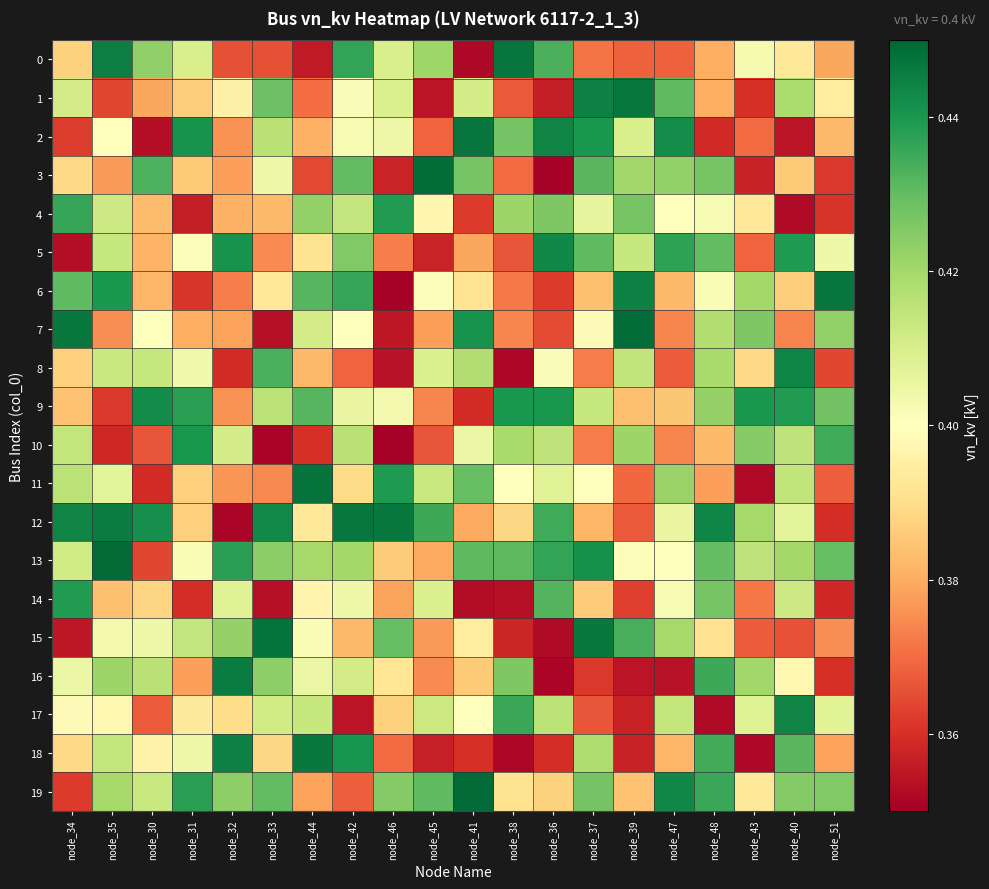

Reading left to right, transcribe all the data shown in this chart.

0: node_34=0.4	node_35=0.4	node_30=0.4	node_31=0.4	node_32=0.4	node_33=0.4	node_44=0.4	node_42=0.4	node_46=0.4	node_45=0.4	node_41=0.4	node_38=0.4	node_36=0.4	node_37=0.4	node_39=0.4	node_47=0.4	node_48=0.4	node_43=0.4	node_40=0.4	node_51=0.4
1: node_34=0.4	node_35=0.4	node_30=0.4	node_31=0.4	node_32=0.4	node_33=0.4	node_44=0.4	node_42=0.4	node_46=0.4	node_45=0.4	node_41=0.4	node_38=0.4	node_36=0.4	node_37=0.4	node_39=0.4	node_47=0.4	node_48=0.4	node_43=0.4	node_40=0.4	node_51=0.4
2: node_34=0.4	node_35=0.4	node_30=0.4	node_31=0.4	node_32=0.4	node_33=0.4	node_44=0.4	node_42=0.4	node_46=0.4	node_45=0.4	node_41=0.4	node_38=0.4	node_36=0.4	node_37=0.4	node_39=0.4	node_47=0.4	node_48=0.4	node_43=0.4	node_40=0.4	node_51=0.4
3: node_34=0.4	node_35=0.4	node_30=0.4	node_31=0.4	node_32=0.4	node_33=0.4	node_44=0.4	node_42=0.4	node_46=0.4	node_45=0.4	node_41=0.4	node_38=0.4	node_36=0.4	node_37=0.4	node_39=0.4	node_47=0.4	node_48=0.4	node_43=0.4	node_40=0.4	node_51=0.4
4: node_34=0.4	node_35=0.4	node_30=0.4	node_31=0.4	node_32=0.4	node_33=0.4	node_44=0.4	node_42=0.4	node_46=0.4	node_45=0.4	node_41=0.4	node_38=0.4	node_36=0.4	node_37=0.4	node_39=0.4	node_47=0.4	node_48=0.4	node_43=0.4	node_40=0.4	node_51=0.4
5: node_34=0.4	node_35=0.4	node_30=0.4	node_31=0.4	node_32=0.4	node_33=0.4	node_44=0.4	node_42=0.4	node_46=0.4	node_45=0.4	node_41=0.4	node_38=0.4	node_36=0.4	node_37=0.4	node_39=0.4	node_47=0.4	node_48=0.4	node_43=0.4	node_40=0.4	node_51=0.4
6: node_34=0.4	node_35=0.4	node_30=0.4	node_31=0.4	node_32=0.4	node_33=0.4	node_44=0.4	node_42=0.4	node_46=0.4	node_45=0.4	node_41=0.4	node_38=0.4	node_36=0.4	node_37=0.4	node_39=0.4	node_47=0.4	node_48=0.4	node_43=0.4	node_40=0.4	node_51=0.4
7: node_34=0.4	node_35=0.4	node_30=0.4	node_31=0.4	node_32=0.4	node_33=0.4	node_44=0.4	node_42=0.4	node_46=0.4	node_45=0.4	node_41=0.4	node_38=0.4	node_36=0.4	node_37=0.4	node_39=0.4	node_47=0.4	node_48=0.4	node_43=0.4	node_40=0.4	node_51=0.4
8: node_34=0.4	node_35=0.4	node_30=0.4	node_31=0.4	node_32=0.4	node_33=0.4	node_44=0.4	node_42=0.4	node_46=0.4	node_45=0.4	node_41=0.4	node_38=0.4	node_36=0.4	node_37=0.4	node_39=0.4	node_47=0.4	node_48=0.4	node_43=0.4	node_40=0.4	node_51=0.4
9: node_34=0.4	node_35=0.4	node_30=0.4	node_31=0.4	node_32=0.4	node_33=0.4	node_44=0.4	node_42=0.4	node_46=0.4	node_45=0.4	node_41=0.4	node_38=0.4	node_36=0.4	node_37=0.4	node_39=0.4	node_47=0.4	node_48=0.4	node_43=0.4	node_40=0.4	node_51=0.4
10: node_34=0.4	node_35=0.4	node_30=0.4	node_31=0.4	node_32=0.4	node_33=0.4	node_44=0.4	node_42=0.4	node_46=0.4	node_45=0.4	node_41=0.4	node_38=0.4	node_36=0.4	node_37=0.4	node_39=0.4	node_47=0.4	node_48=0.4	node_43=0.4	node_40=0.4	node_51=0.4
11: node_34=0.4	node_35=0.4	node_30=0.4	node_31=0.4	node_32=0.4	node_33=0.4	node_44=0.4	node_42=0.4	node_46=0.4	node_45=0.4	node_41=0.4	node_38=0.4	node_36=0.4	node_37=0.4	node_39=0.4	node_47=0.4	node_48=0.4	node_43=0.4	node_40=0.4	node_51=0.4
12: node_34=0.4	node_35=0.4	node_30=0.4	node_31=0.4	node_32=0.4	node_33=0.4	node_44=0.4	node_42=0.4	node_46=0.4	node_45=0.4	node_41=0.4	node_38=0.4	node_36=0.4	node_37=0.4	node_39=0.4	node_47=0.4	node_48=0.4	node_43=0.4	node_40=0.4	node_51=0.4
13: node_34=0.4	node_35=0.4	node_30=0.4	node_31=0.4	node_32=0.4	node_33=0.4	node_44=0.4	node_42=0.4	node_46=0.4	node_45=0.4	node_41=0.4	node_38=0.4	node_36=0.4	node_37=0.4	node_39=0.4	node_47=0.4	node_48=0.4	node_43=0.4	node_40=0.4	node_51=0.4
14: node_34=0.4	node_35=0.4	node_30=0.4	node_31=0.4	node_32=0.4	node_33=0.4	node_44=0.4	node_42=0.4	node_46=0.4	node_45=0.4	node_41=0.4	node_38=0.4	node_36=0.4	node_37=0.4	node_39=0.4	node_47=0.4	node_48=0.4	node_43=0.4	node_40=0.4	node_51=0.4
15: node_34=0.4	node_35=0.4	node_30=0.4	node_31=0.4	node_32=0.4	node_33=0.4	node_44=0.4	node_42=0.4	node_46=0.4	node_45=0.4	node_41=0.4	node_38=0.4	node_36=0.4	node_37=0.4	node_39=0.4	node_47=0.4	node_48=0.4	node_43=0.4	node_40=0.4	node_51=0.4
16: node_34=0.4	node_35=0.4	node_30=0.4	node_31=0.4	node_32=0.4	node_33=0.4	node_44=0.4	node_42=0.4	node_46=0.4	node_45=0.4	node_41=0.4	node_38=0.4	node_36=0.4	node_37=0.4	node_39=0.4	node_47=0.4	node_48=0.4	node_43=0.4	node_40=0.4	node_51=0.4
17: node_34=0.4	node_35=0.4	node_30=0.4	node_31=0.4	node_32=0.4	node_33=0.4	node_44=0.4	node_42=0.4	node_46=0.4	node_45=0.4	node_41=0.4	node_38=0.4	node_36=0.4	node_37=0.4	node_39=0.4	node_47=0.4	node_48=0.4	node_43=0.4	node_40=0.4	node_51=0.4
18: node_34=0.4	node_35=0.4	node_30=0.4	node_31=0.4	node_32=0.4	node_33=0.4	node_44=0.4	node_42=0.4	node_46=0.4	node_45=0.4	node_41=0.4	node_38=0.4	node_36=0.4	node_37=0.4	node_39=0.4	node_47=0.4	node_48=0.4	node_43=0.4	node_40=0.4	node_51=0.4
19: node_34=0.4	node_35=0.4	node_30=0.4	node_31=0.4	node_32=0.4	node_33=0.4	node_44=0.4	node_42=0.4	node_46=0.4	node_45=0.4	node_41=0.4	node_38=0.4	node_36=0.4	node_37=0.4	node_39=0.4	node_47=0.4	node_48=0.4	node_43=0.4	node_40=0.4	node_51=0.4